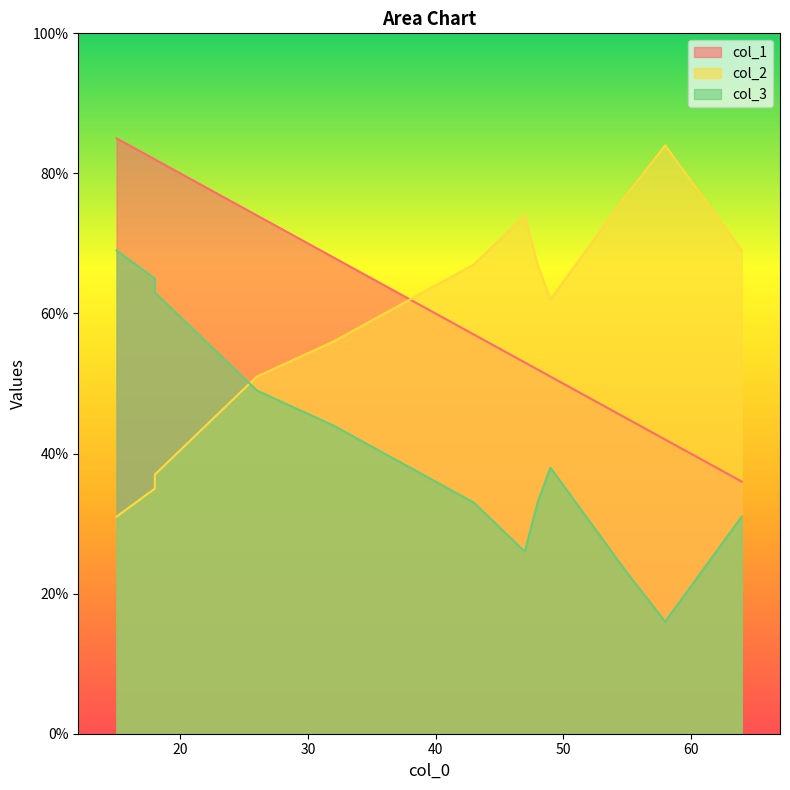

True or false: col_2 has a value of 40 at 49.

False